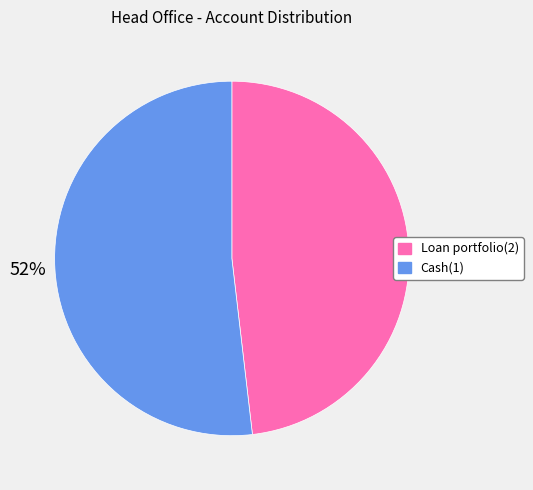

Is the sum of Loan portfolio(2) and Cash(1) greater than half?

Yes